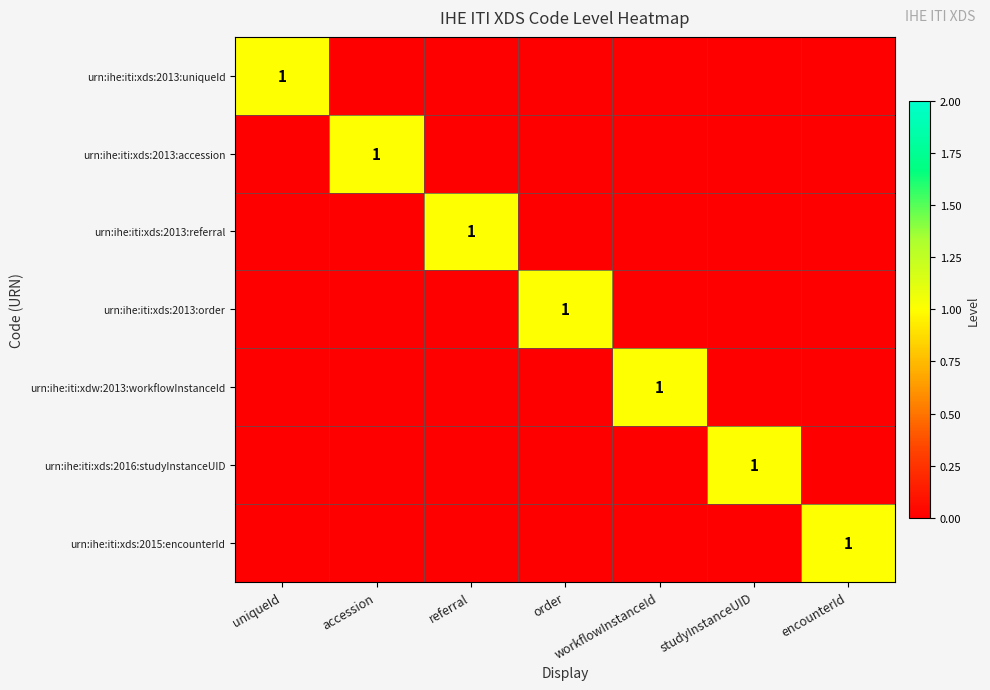

What is the difference between the maximum and minimum values in the urn:ihe:iti:xds:2013:uniqueId series?

1